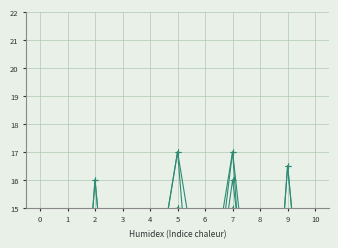

What is the total value across all series at 4?

47.0